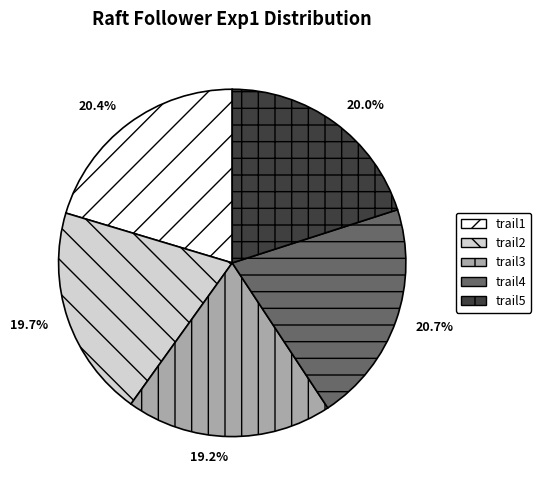

How many slices are in this pie chart?

5